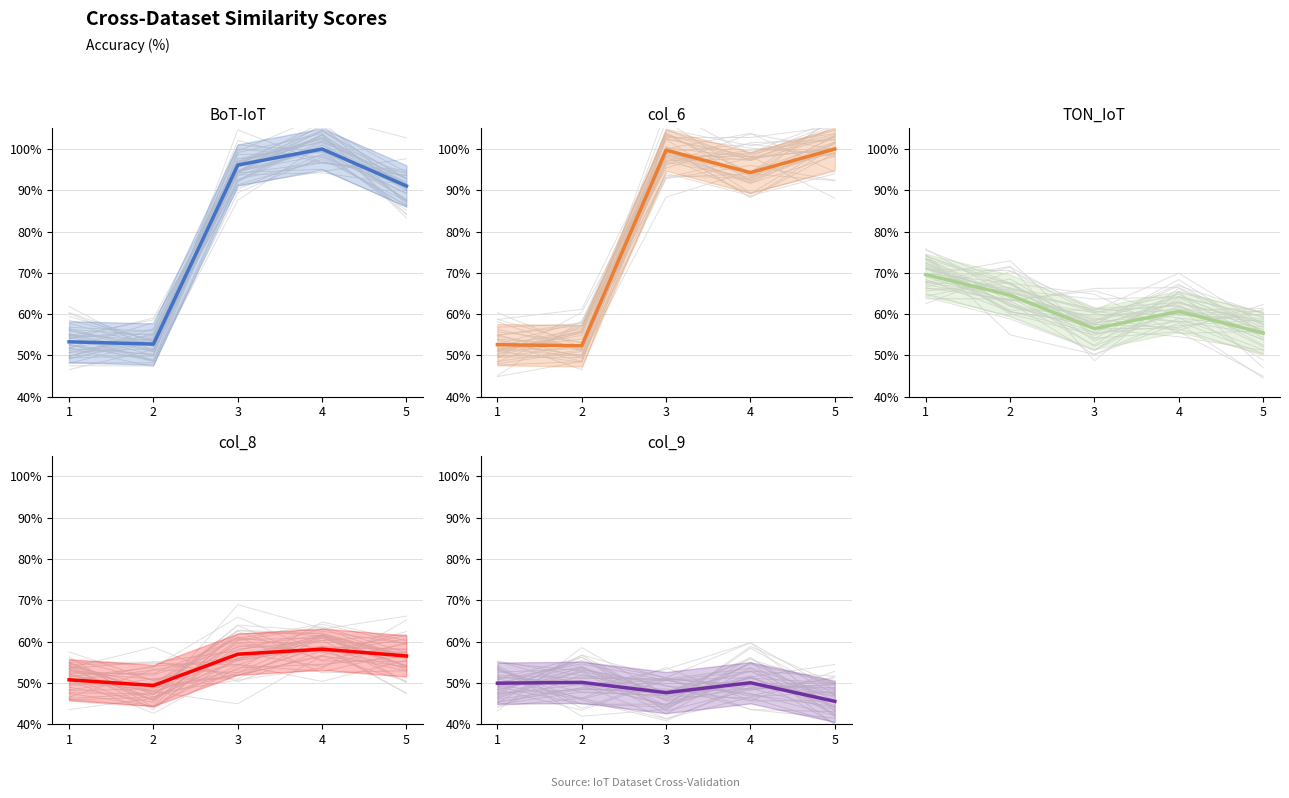

In col_9, how many points are higher than both neighbors (excluding endpoints)?

2